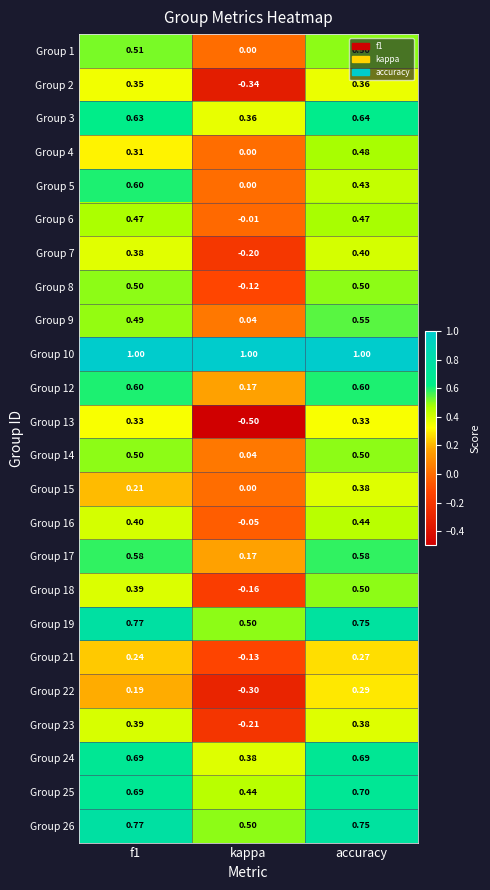

Between kappa and accuracy, which series saw the biggest shift?

Group 13